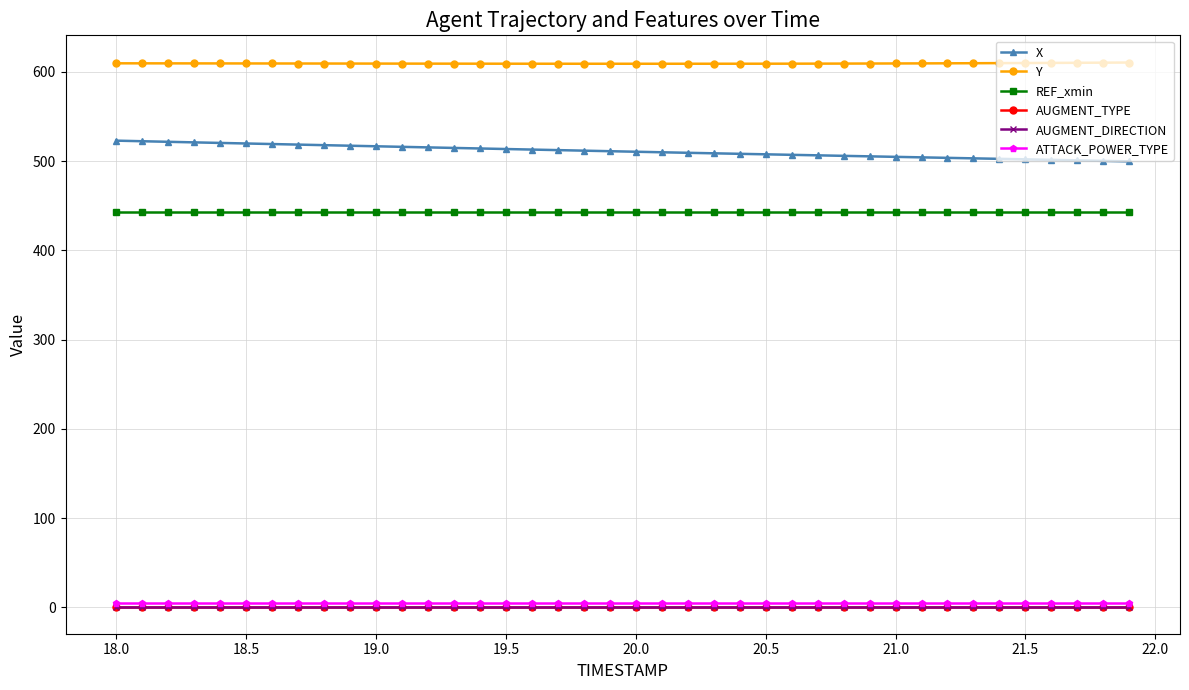

True or false: REF_xmin and AUGMENT_TYPE cross at least once.

False